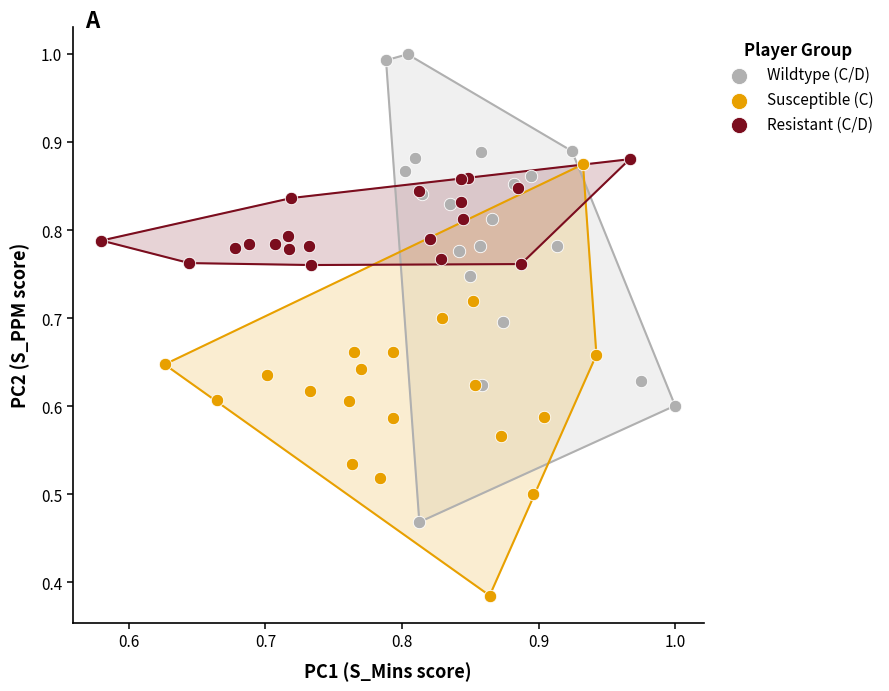

Which series has the widest spread of Y values?

Wildtype (C/D)